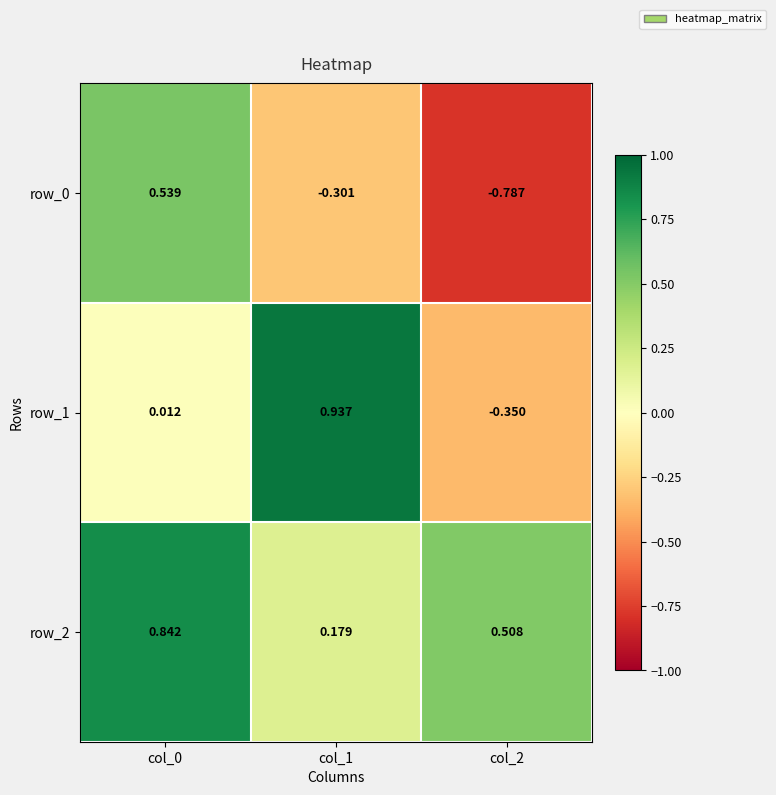

The value of row_2 at col_1 is 0.1. True or false?

False